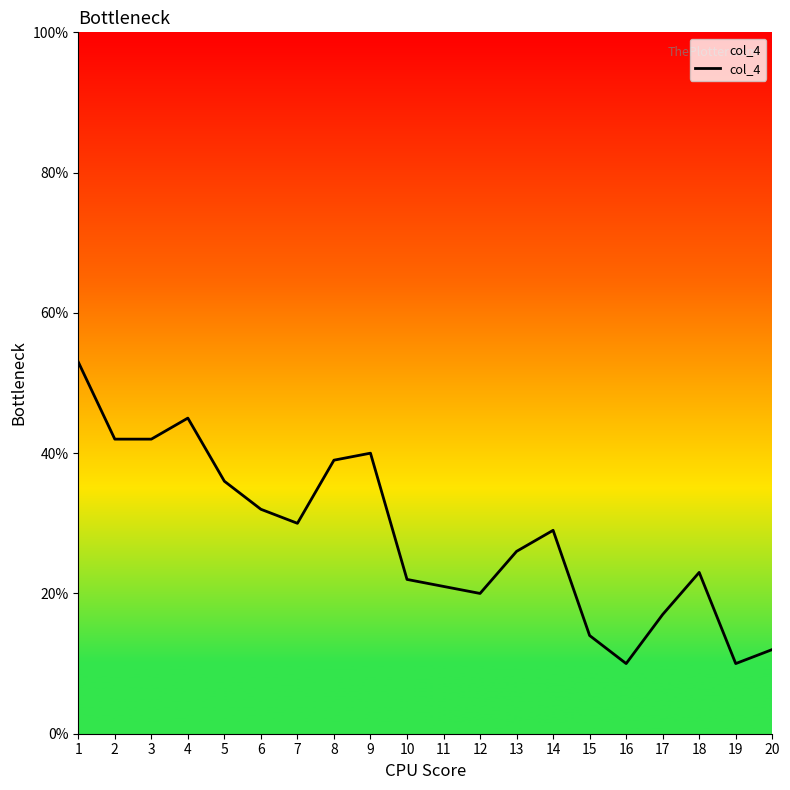

What is the difference between the values at 11 and 3?

21